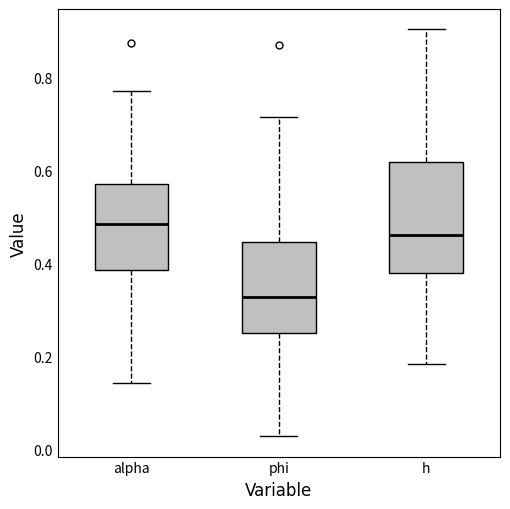

Comparing the boxes themselves (not the whiskers), which one is the tallest?

h